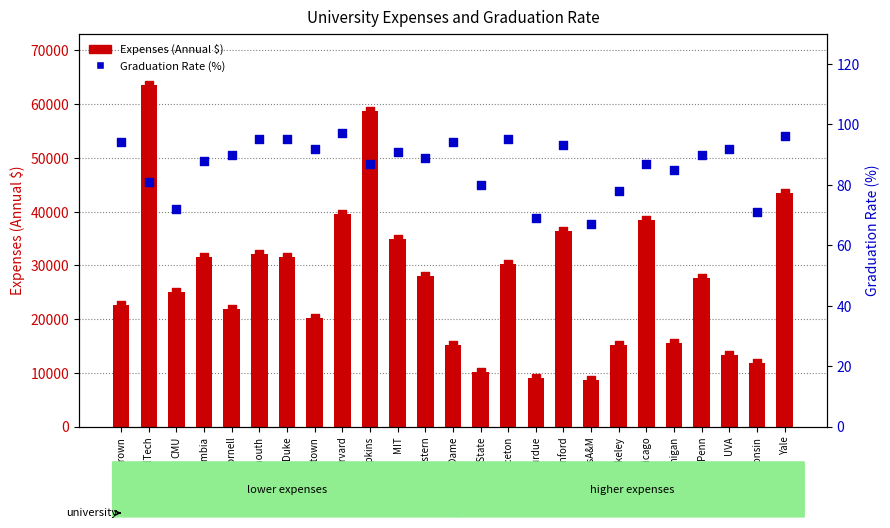

Is the value of GradRate at Purdue greater than the value of Expenses at UPenn?

No